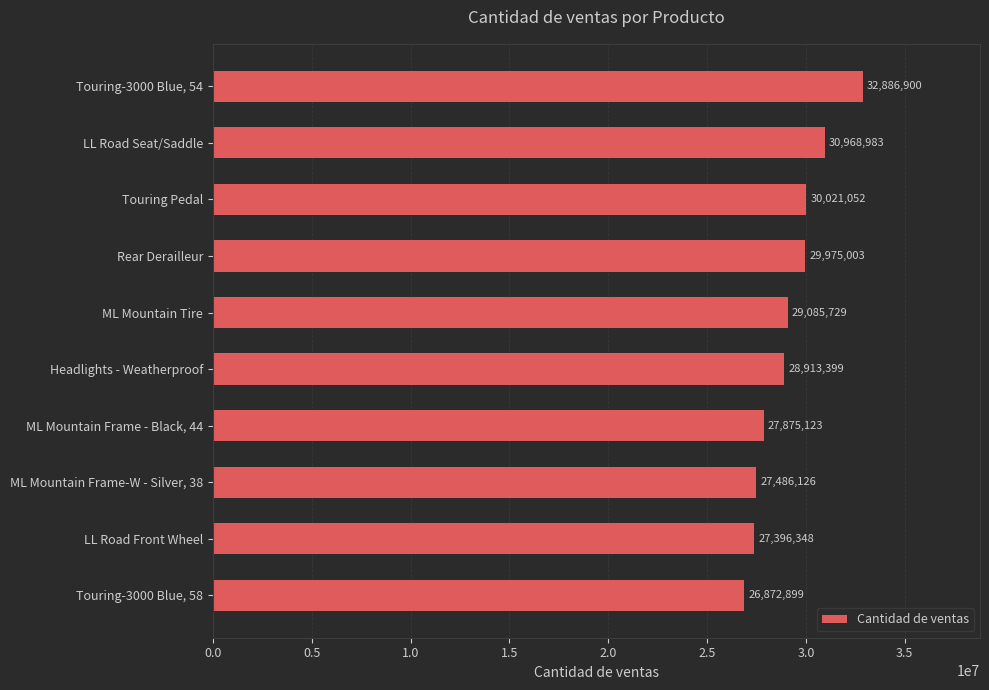

True or false: the data shows 29975003 at Rear Derailleur.

True